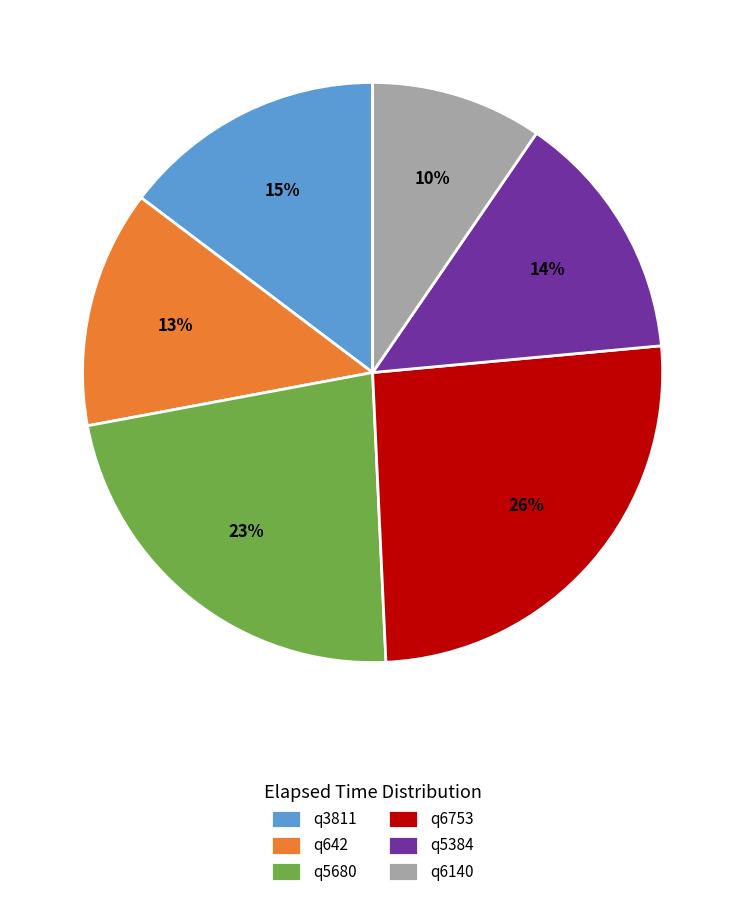

What is the largest slice in the pie chart?

q6753